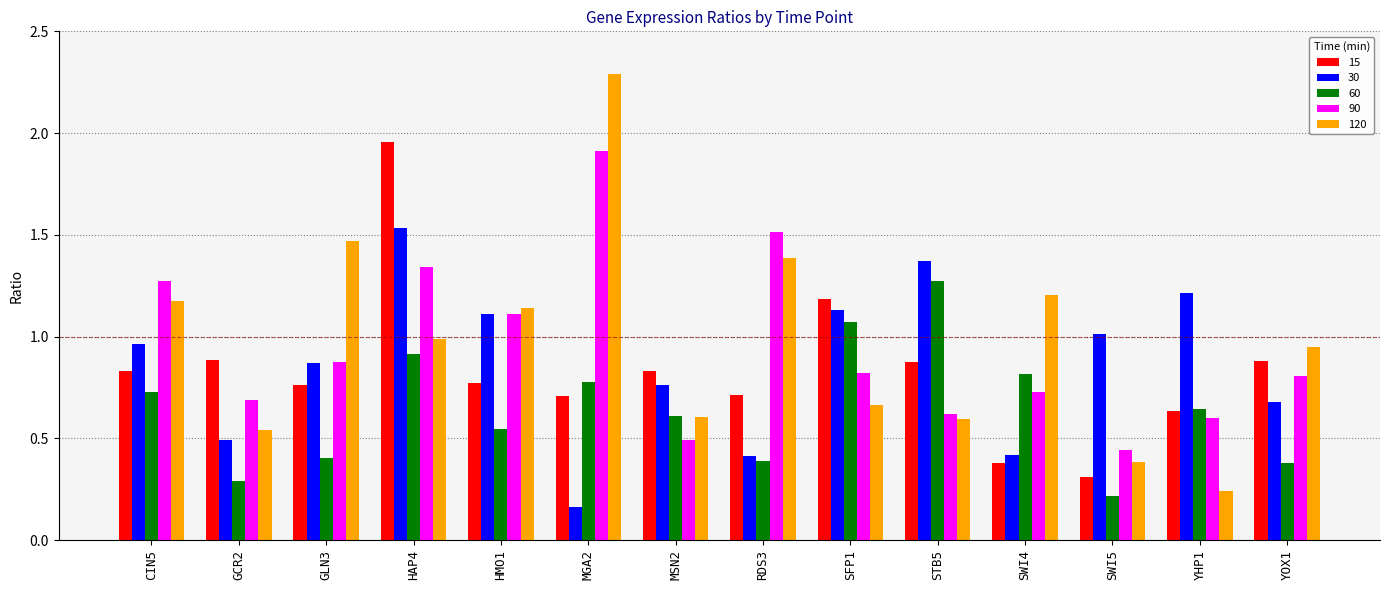

What is the sum of the 15 values at YOX1 and GLN3?

1.6